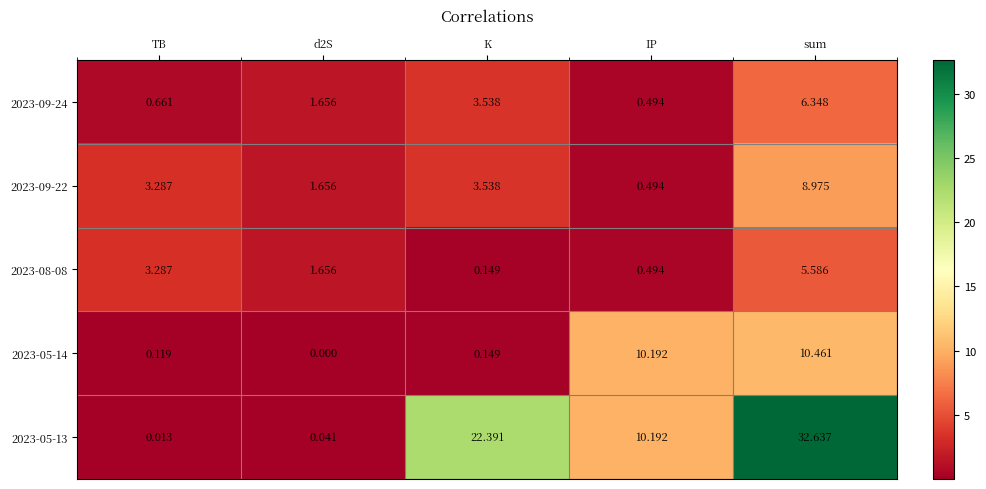

At which category is the sum across all series the highest?

sum